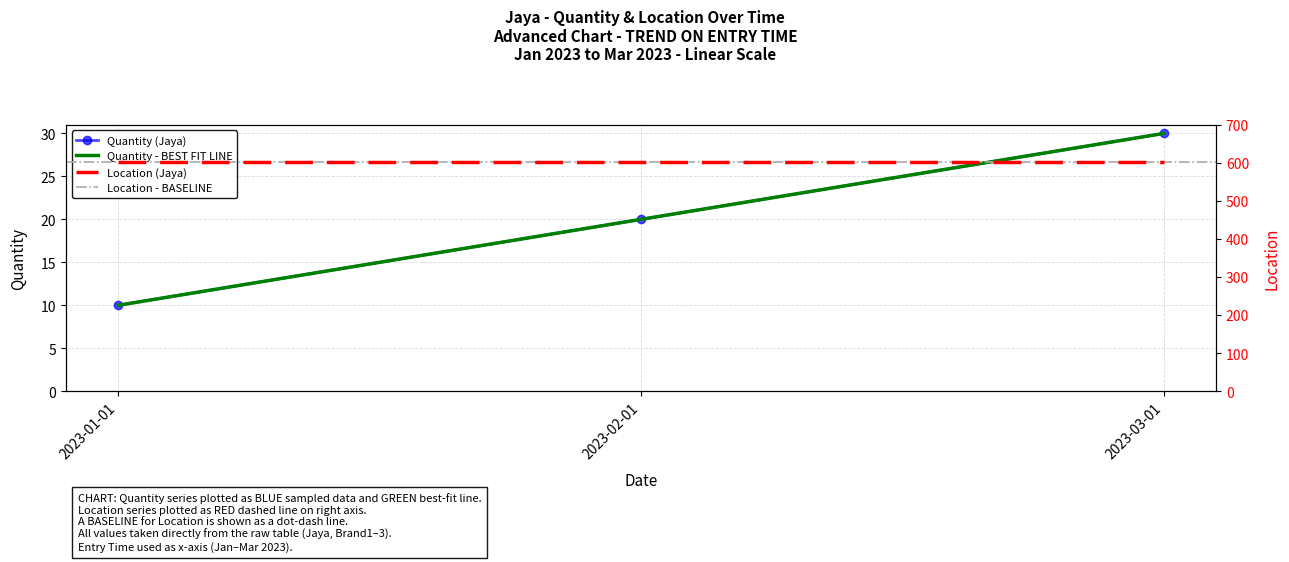

Reading right to left, list all the values displayed in this chart.

30	20	10